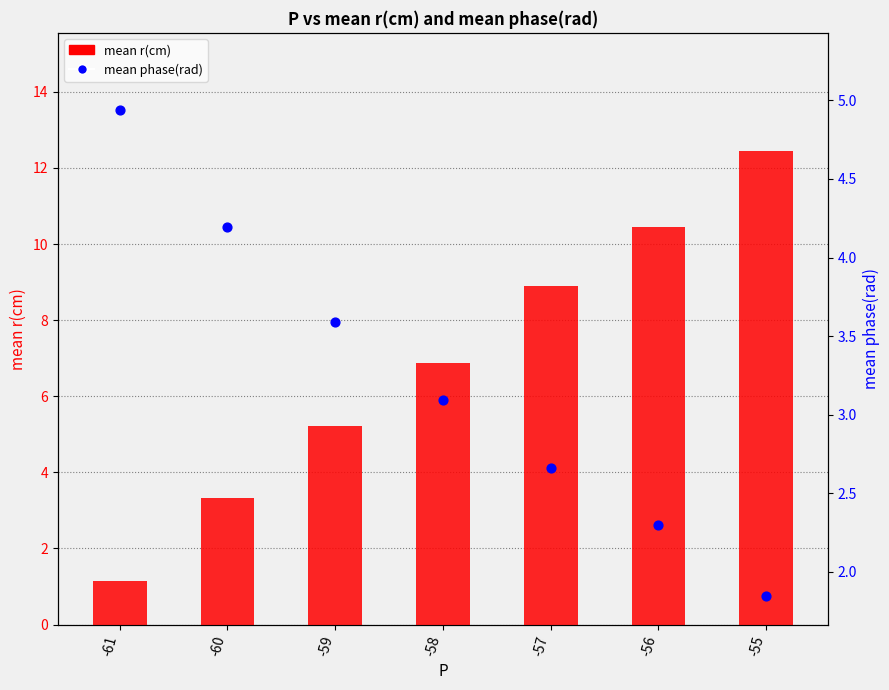

What is the total value across all series at -60?

7.5